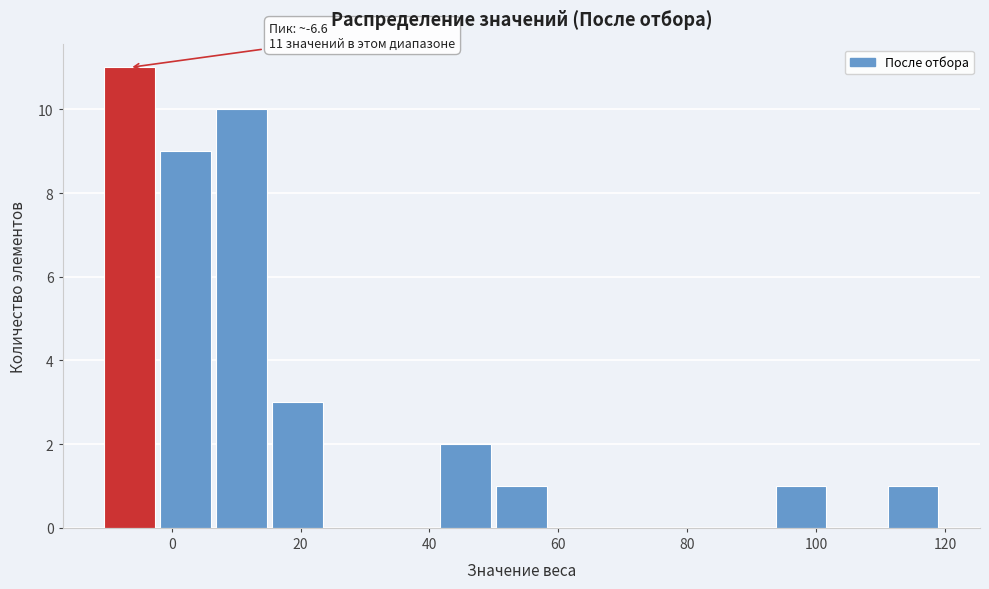

Over which range of the x-axis is the bar tallest?

-10 to -2